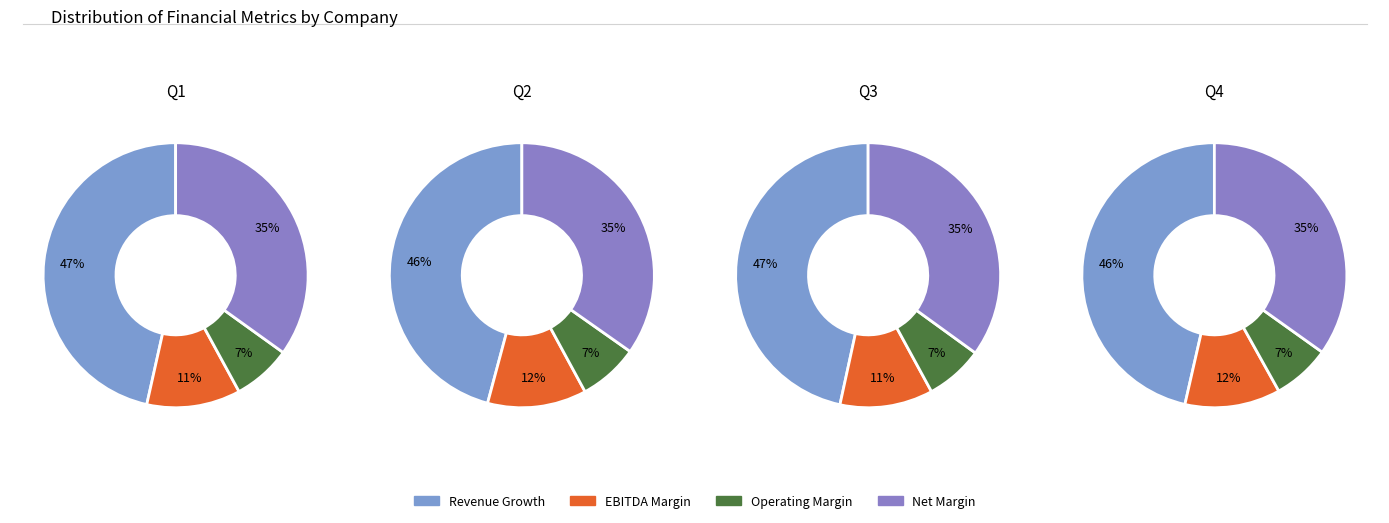

Is 1 the majority of the pie?

No